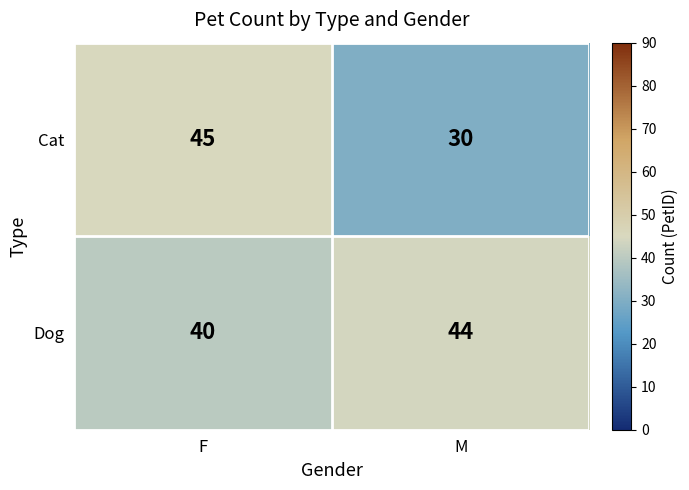

List the series in order of their overall mean, highest first.

Dog, Cat